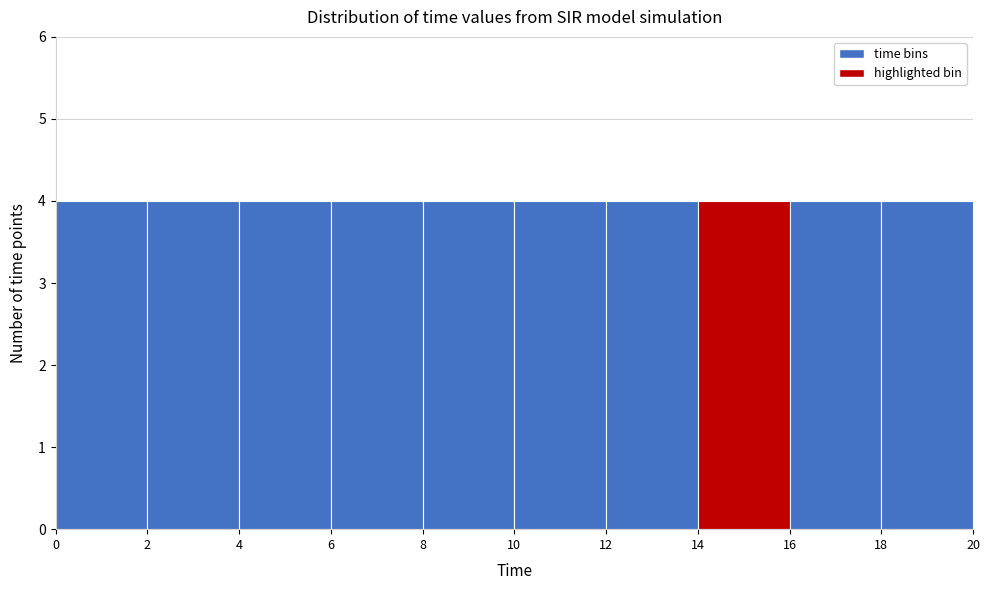

How tall is the bar that spans 6 to 8 on the x-axis? The values are not printed on the chart, so give them approximately, as read against the axis.

4